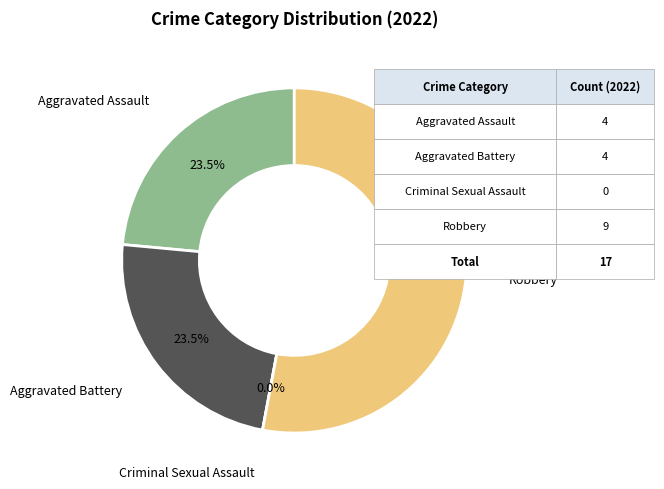

What is the change in value from Aggravated Battery to Robbery?

+5